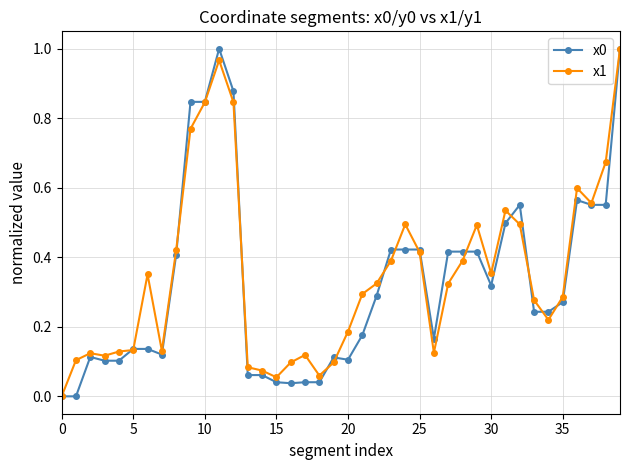

True or false: x1 has more than 1 points higher than both neighbors.

True